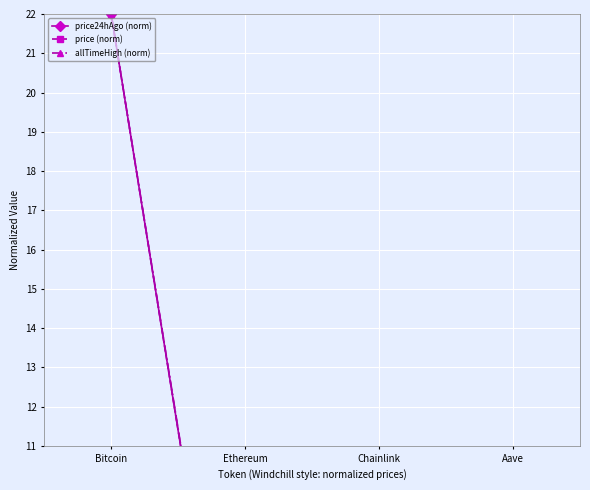

Between Bitcoin and Ethereum, which series saw the biggest shift?

price24hAgo (norm)